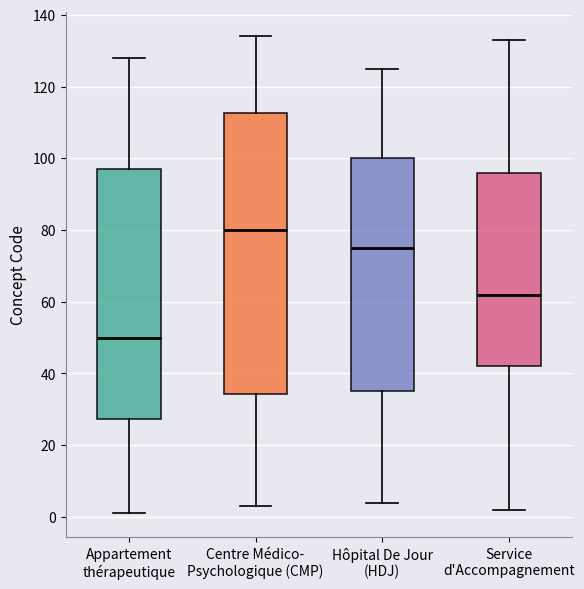

Reading left to right, read every box against the y-axis: the position of its median line, the range the box covers, and the ends of its whiskers. The values are not printed on the chart, so give them approximately, as read against the axis.

Appartement thérapeutique: median 50, box 28 to 98, whiskers 2 to 128
Centre Médico- Psychologique (CMP): median 80, box 34 to 112, whiskers 4 to 134
Hôpital De Jour (HDJ): median 76, box 36 to 100, whiskers 4 to 126
Service d'Accompagnement: median 62, box 42 to 96, whiskers 2 to 134